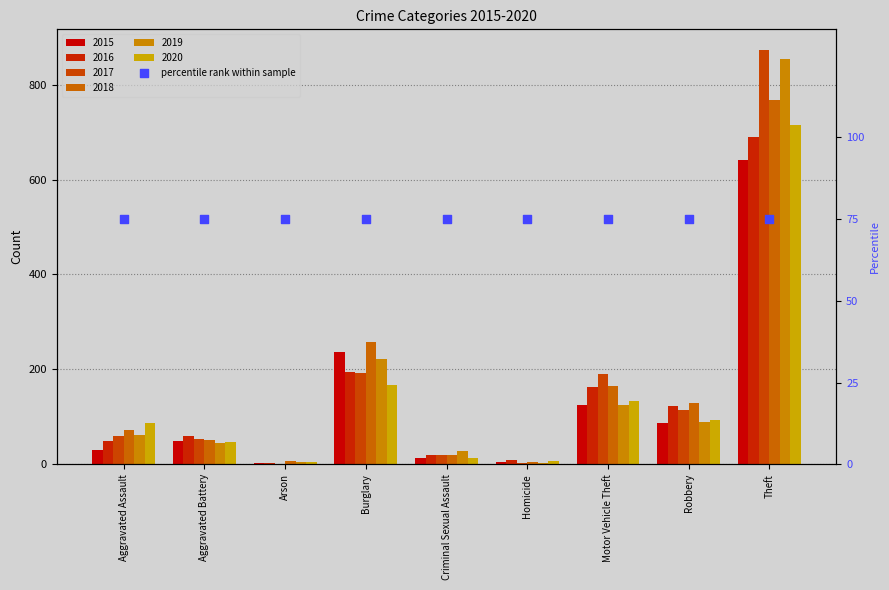

Is the value of 2019 at Aggravated Battery greater than the value of 2015 at Aggravated Assault?

Yes